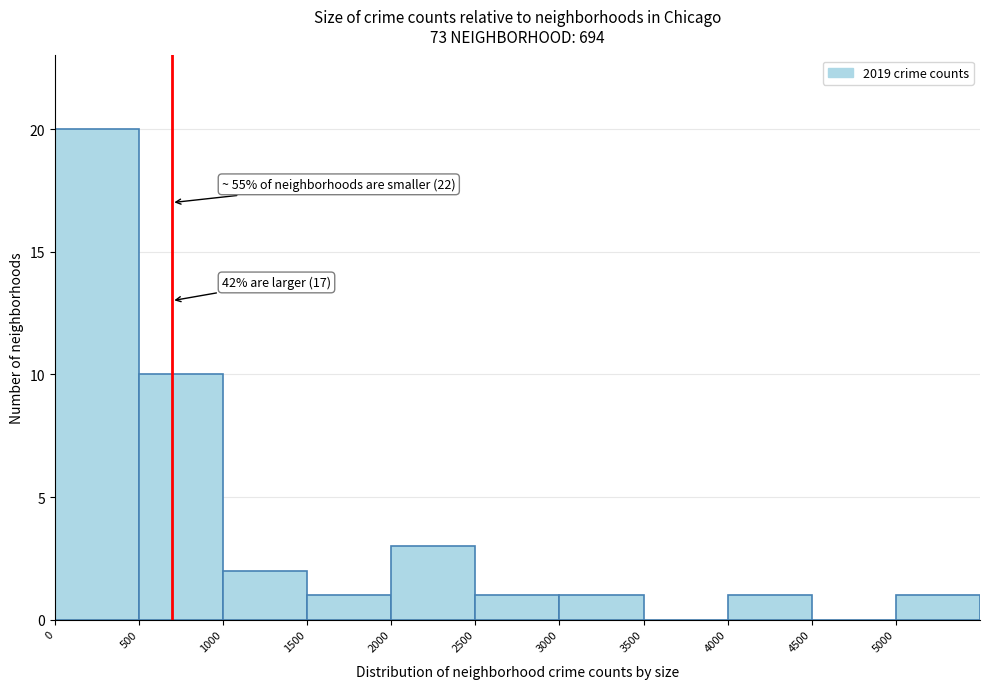

Over which range of the x-axis is the bar tallest?

0 to 500